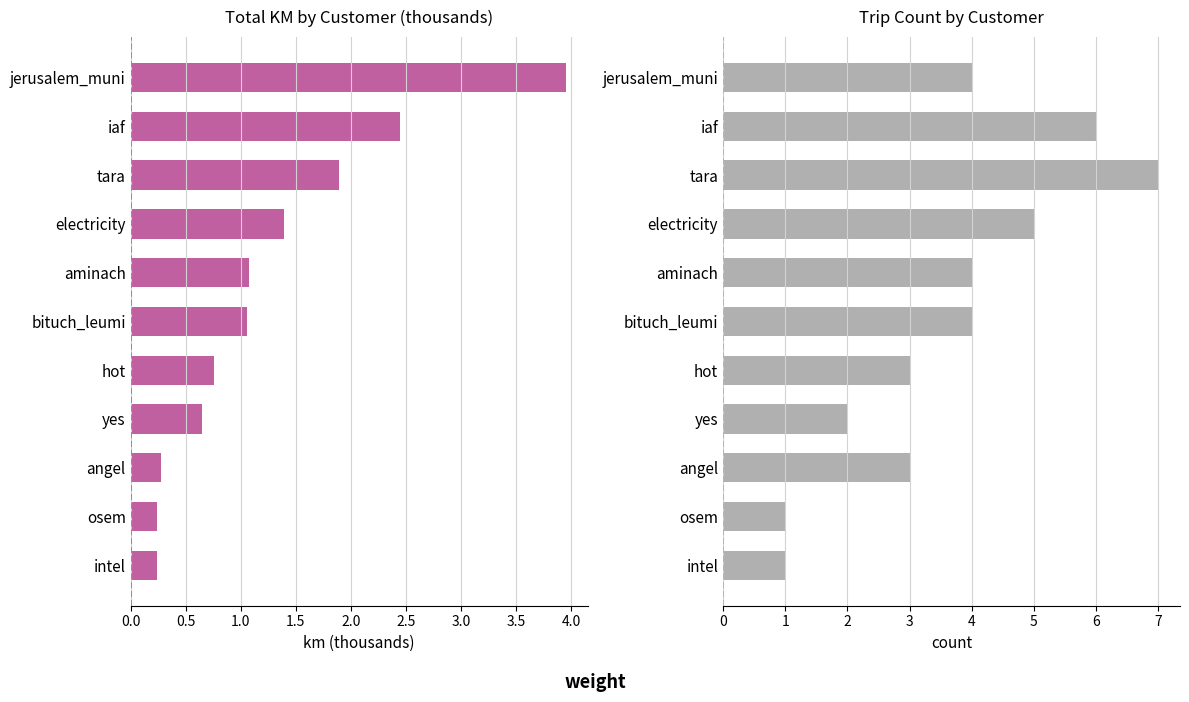

How many values in the Trip Count series exceed 4?

3